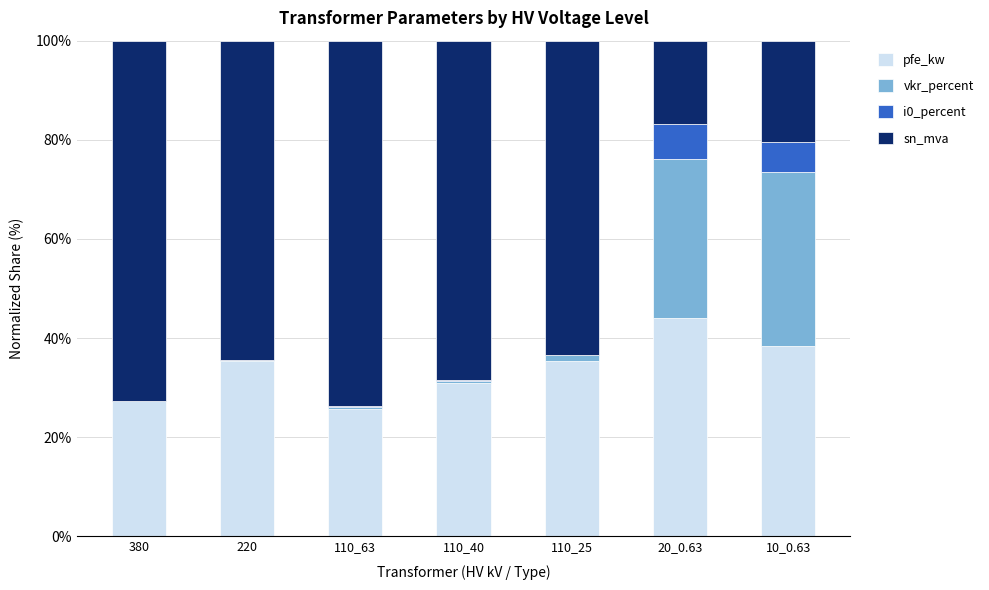

Is it true that pfe_kw equals 25.8 at 110_63?

True